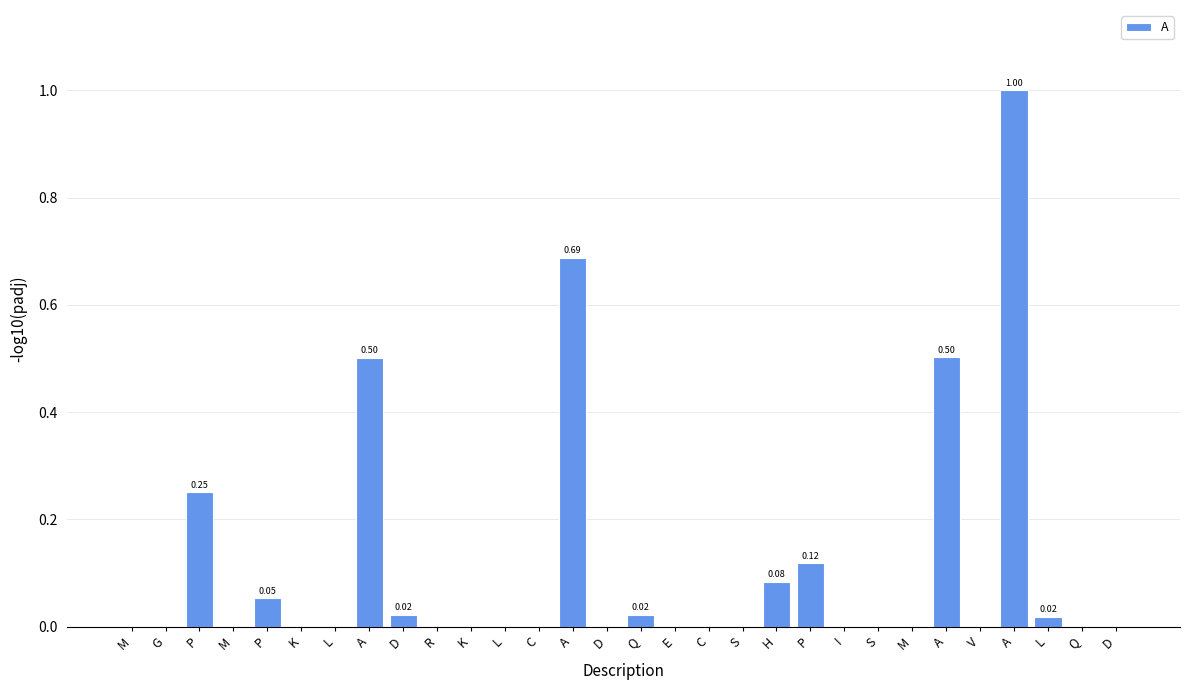

What is the difference between the maximum and minimum values?

1.0